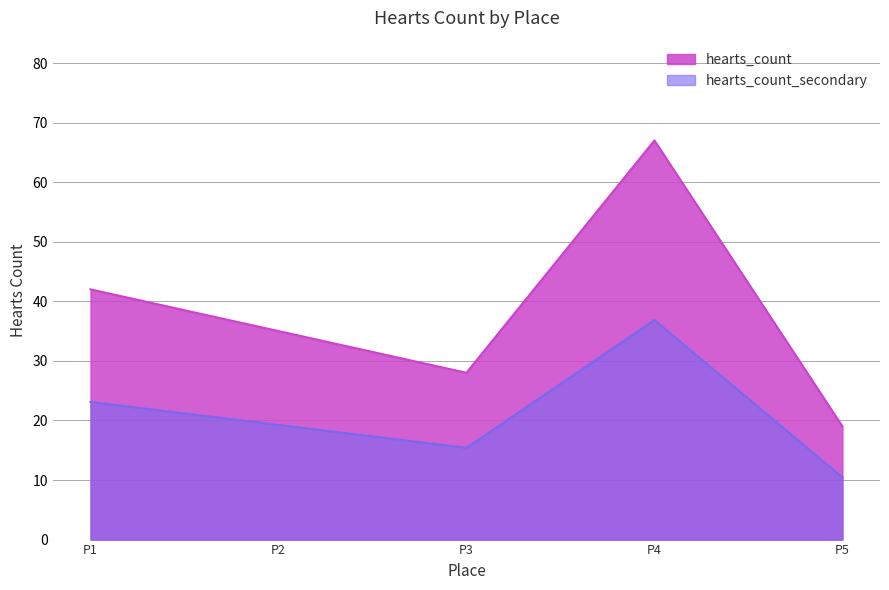

What is the average value?

38